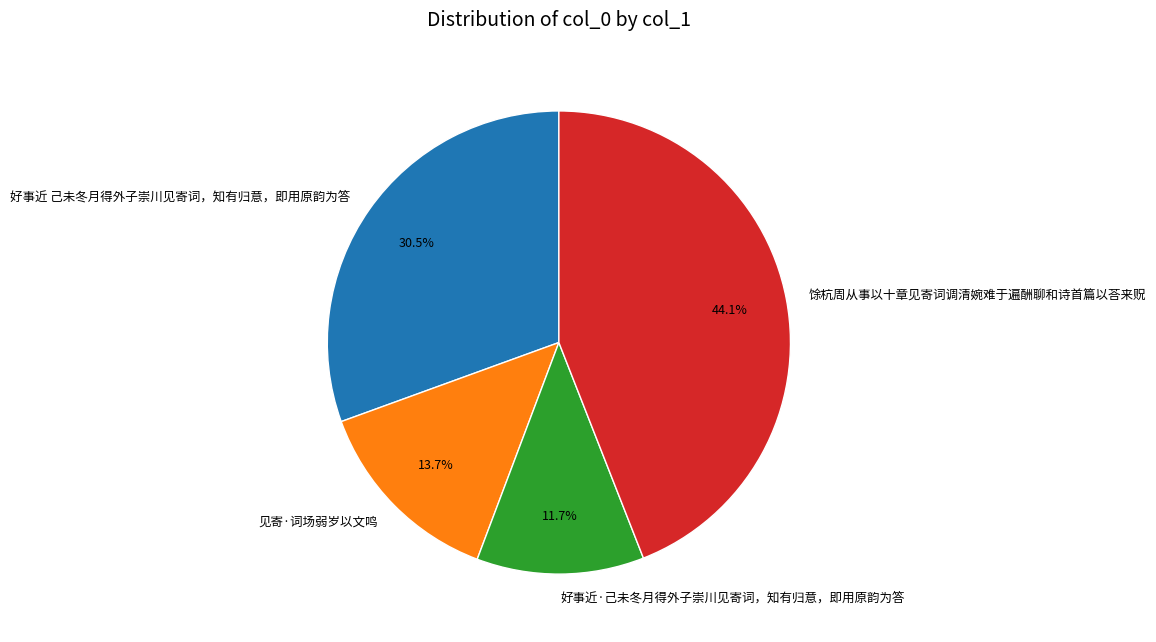

Does any single category account for the majority?

No